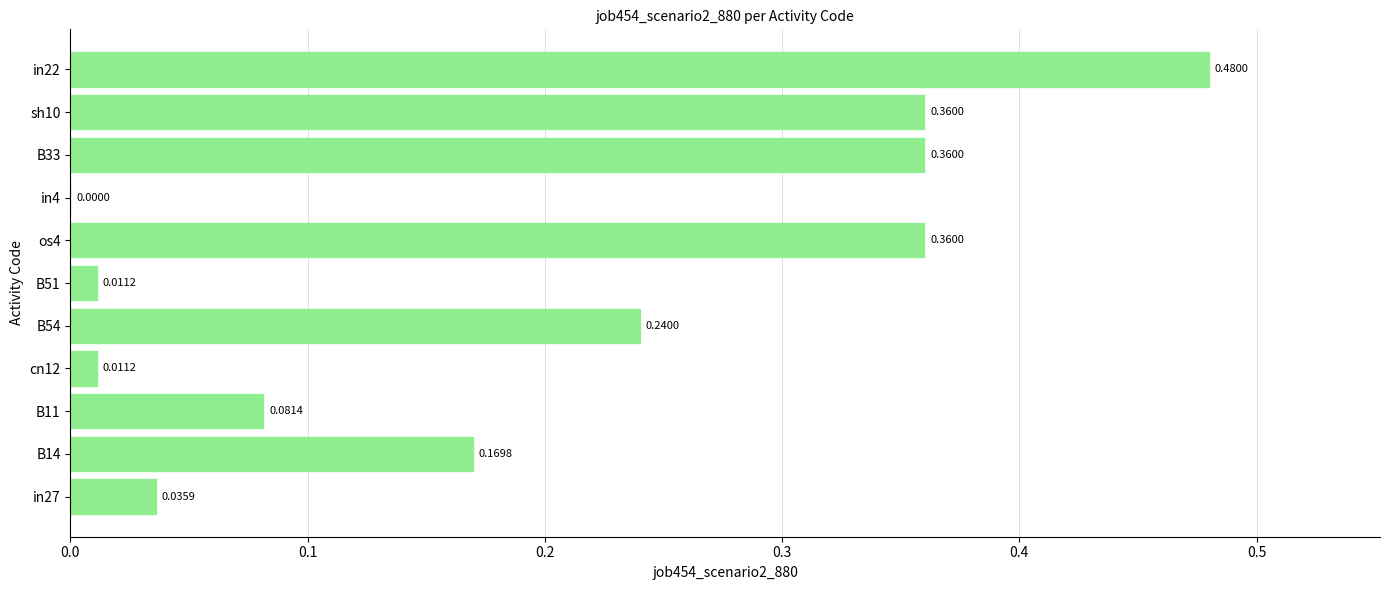

What is the sum of the values at B54 and B33?

0.6